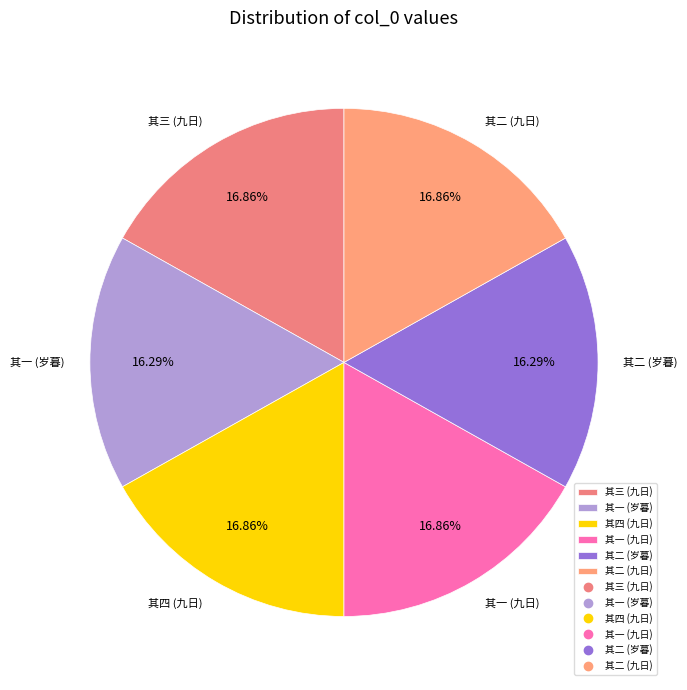

Between 其二 (九日) and 其一 (岁暮), which is larger?

其二 (九日)